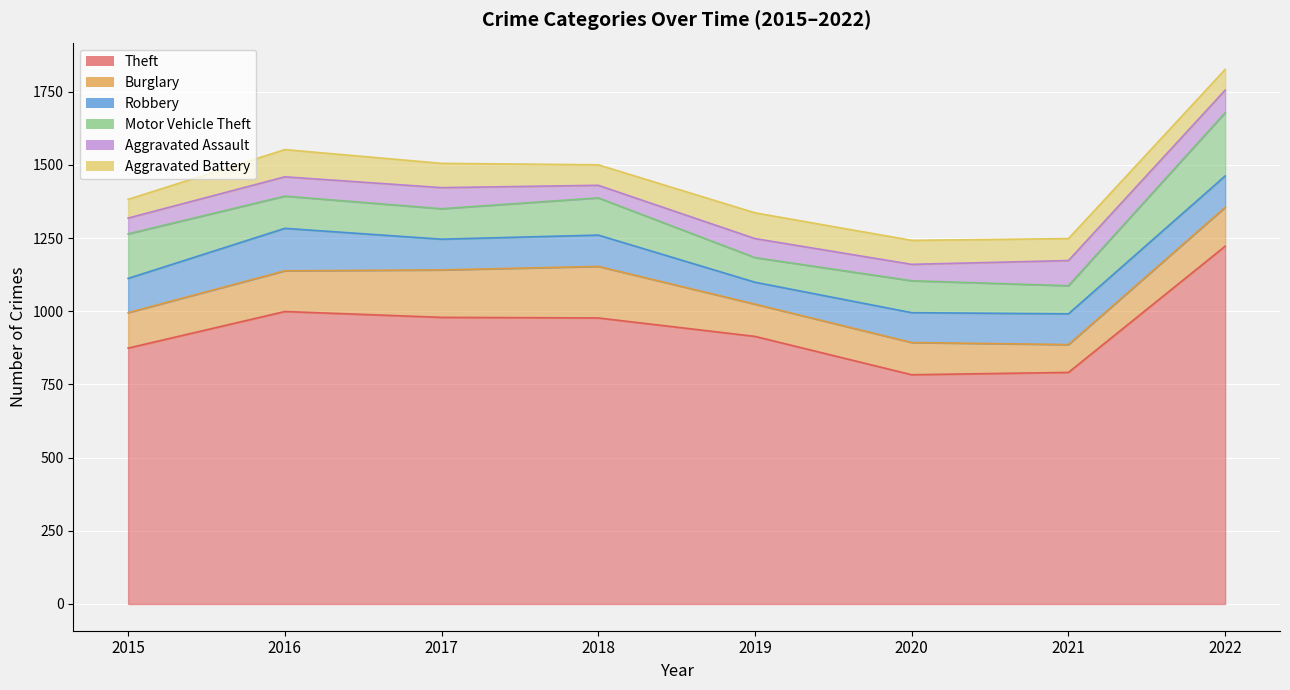

At which label is Burglary closest to 135?

2022